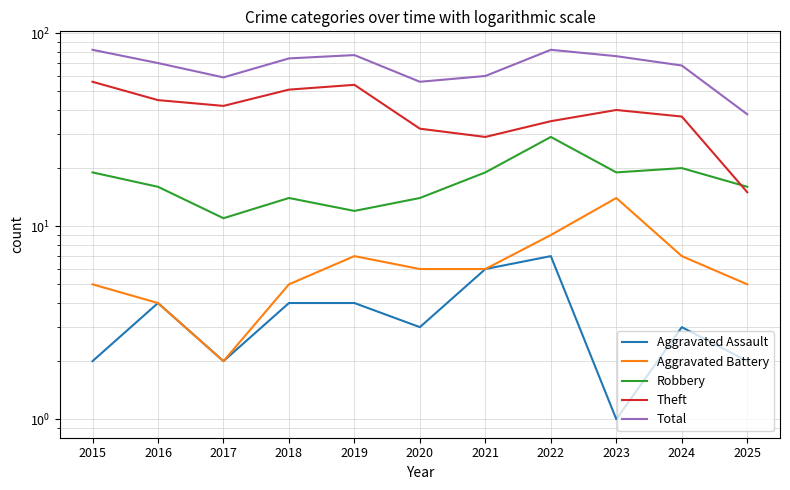

What is the value of the Theft point at the 10th from the left?

37